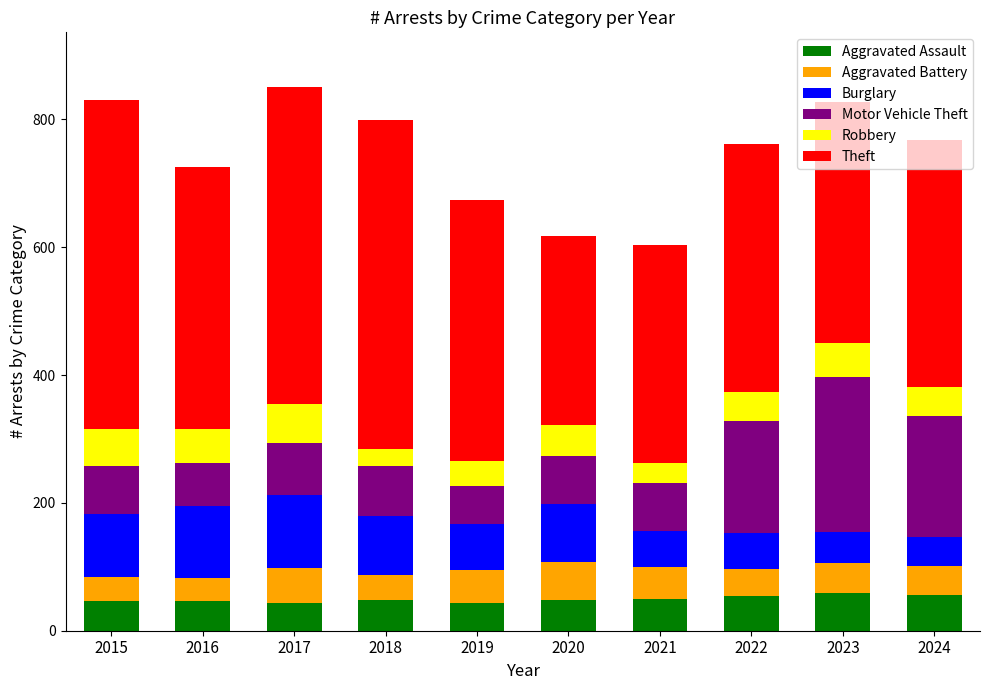

What is the total value across all series at 2021?

604